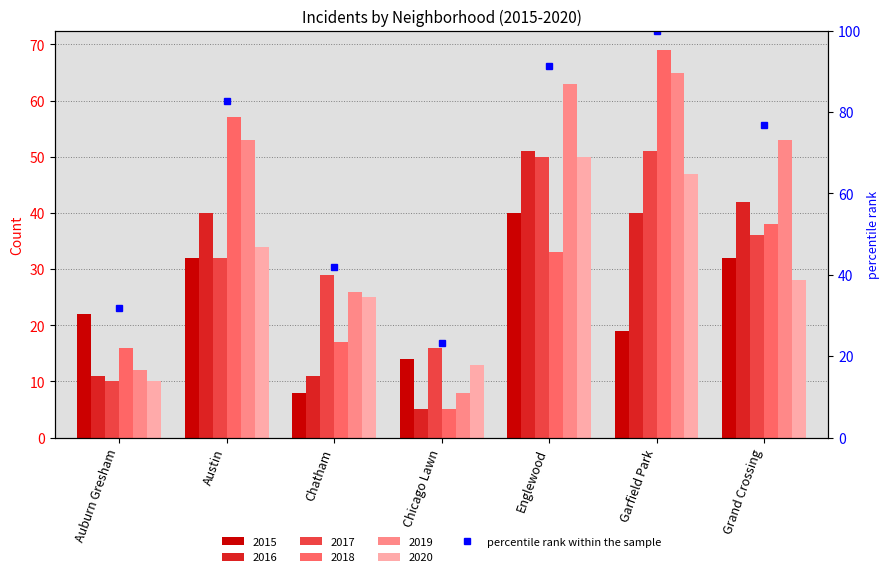

List the series in order of their peak value, lowest first.

2015, 2020, 2016, 2017, 2019, 2018